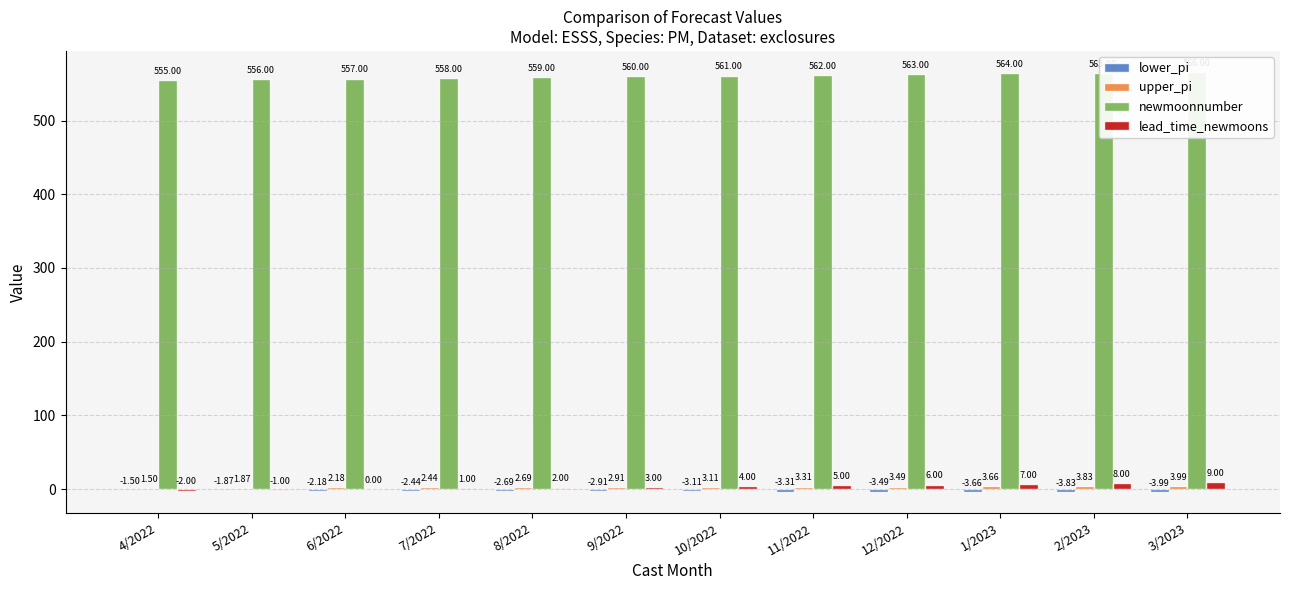

Reading right to left, extract all data points from this chart.

lower_pi: 3/2023=-4.0	2/2023=-3.8	1/2023=-3.7	12/2022=-3.5	11/2022=-3.3	10/2022=-3.1	9/2022=-2.9	8/2022=-2.7	7/2022=-2.4	6/2022=-2.2	5/2022=-1.9	4/2022=-1.5
upper_pi: 3/2023=4.0	2/2023=3.8	1/2023=3.7	12/2022=3.5	11/2022=3.3	10/2022=3.1	9/2022=2.9	8/2022=2.7	7/2022=2.4	6/2022=2.2	5/2022=1.9	4/2022=1.5
newmoonnumber: 3/2023=566.0	2/2023=565.0	1/2023=564.0	12/2022=563.0	11/2022=562.0	10/2022=561.0	9/2022=560.0	8/2022=559.0	7/2022=558.0	6/2022=557.0	5/2022=556.0	4/2022=555.0
lead_time_newmoons: 3/2023=9.0	2/2023=8.0	1/2023=7.0	12/2022=6.0	11/2022=5.0	10/2022=4.0	9/2022=3.0	8/2022=2.0	7/2022=1.0	6/2022=0.0	5/2022=-1.0	4/2022=-2.0